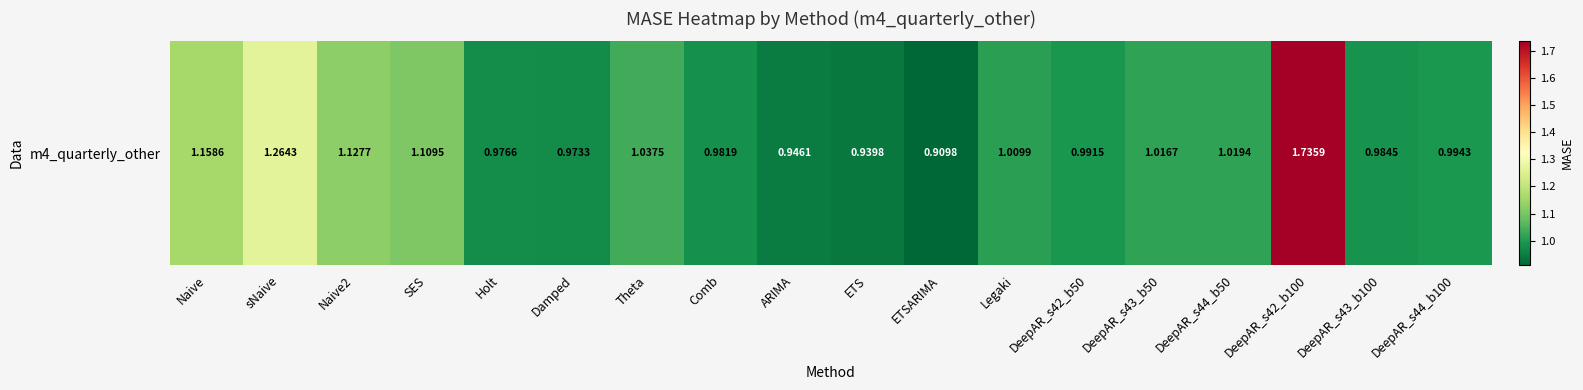

How many values are below 1?

9